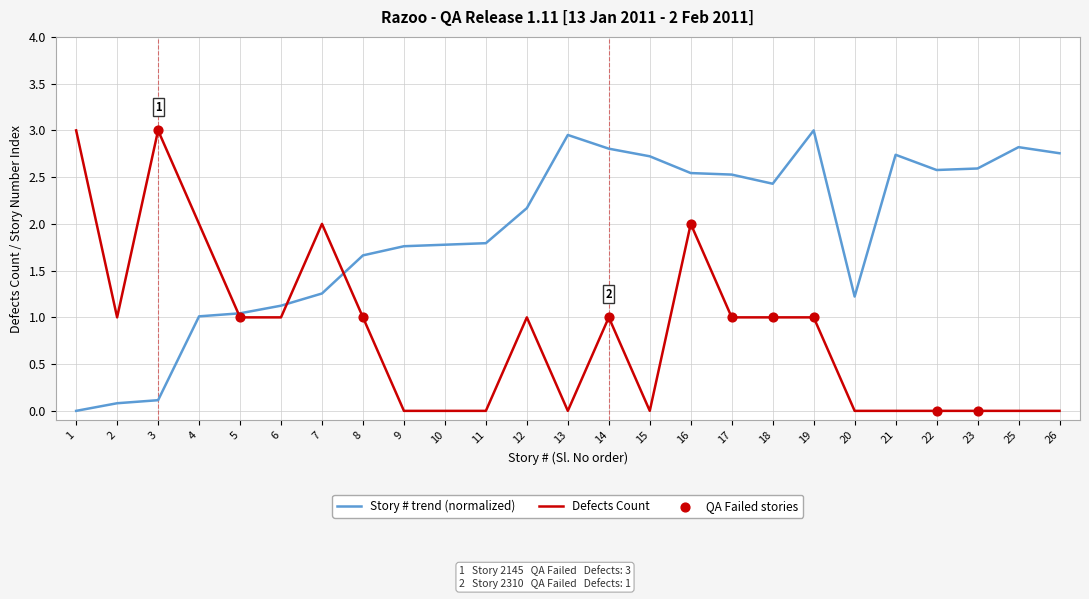

Which series changed the most between 3 and 17?

Story # trend (normalized)